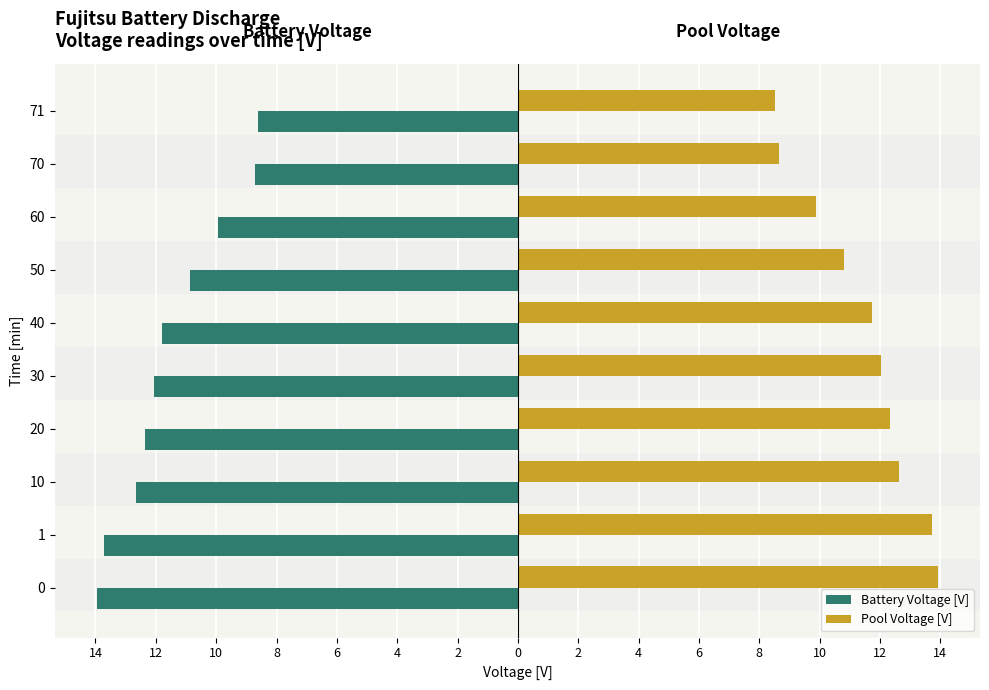

Which series has the largest total across all categories?

Pool Voltage [V]